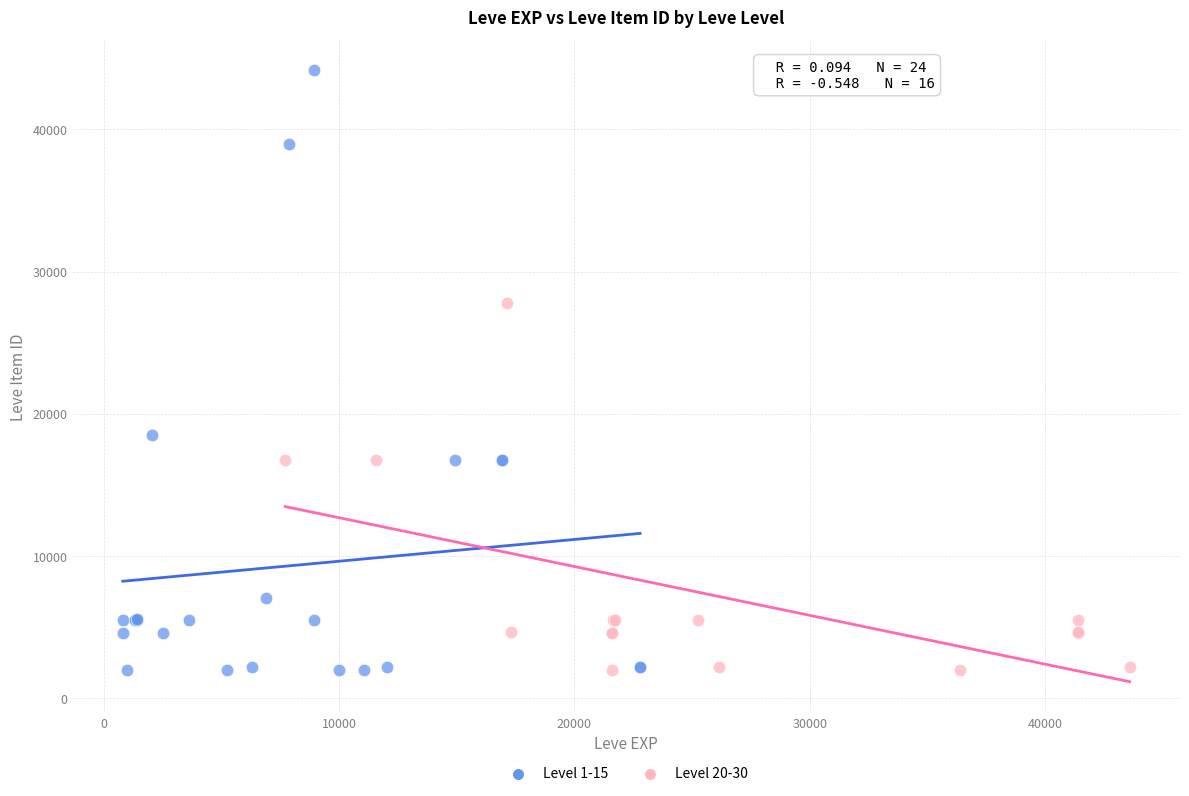

Which series reaches the maximum Y coordinate?

Level 1-15